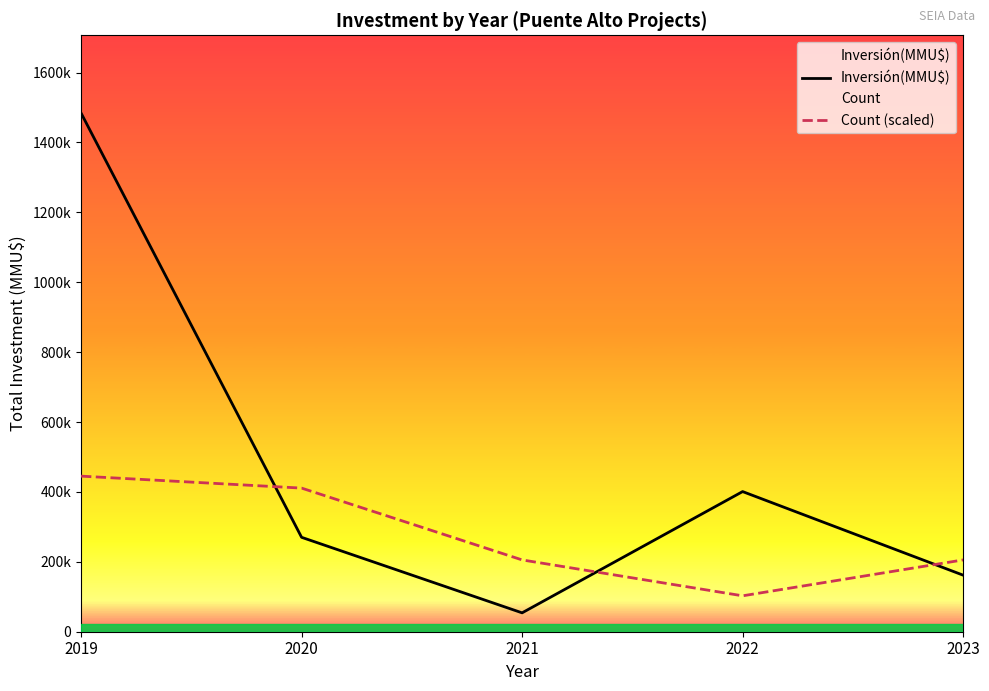

Between 2021 and 2022, which is larger?

2022